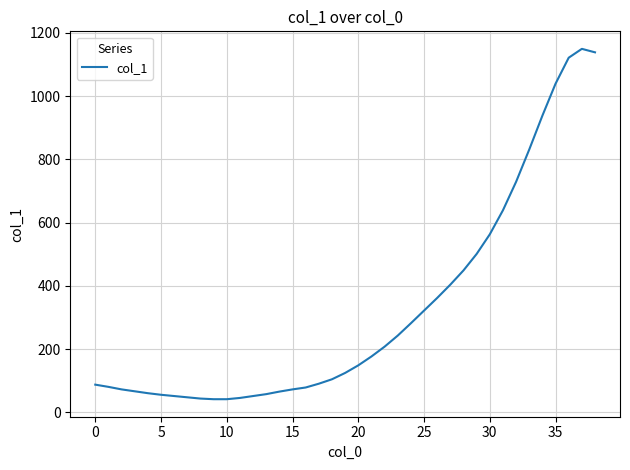

What is the smallest value displayed?

42